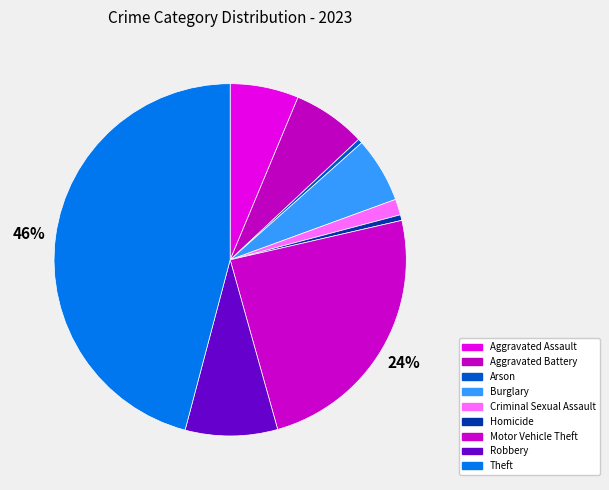

Count the number of slices in the pie.

9